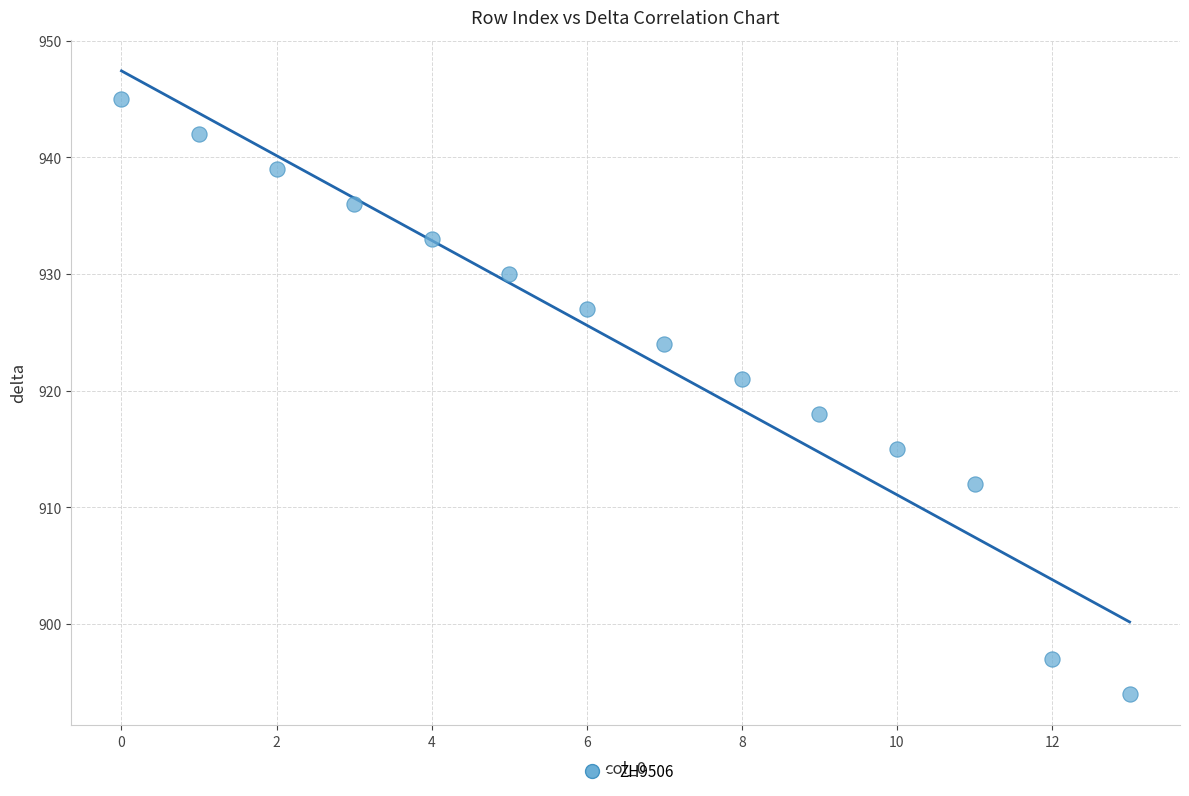

What Y value in the scatter plot is closest to 919?

918